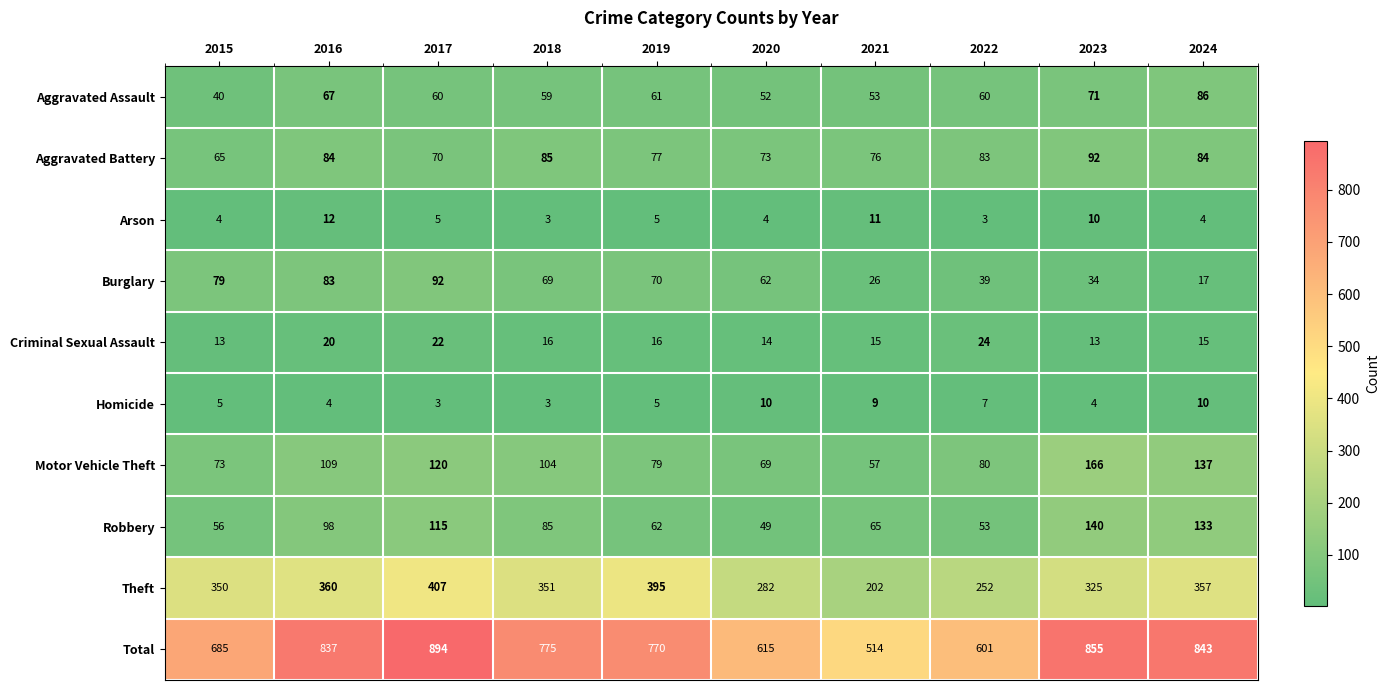

What value does the Homicide series have at 2020?

10